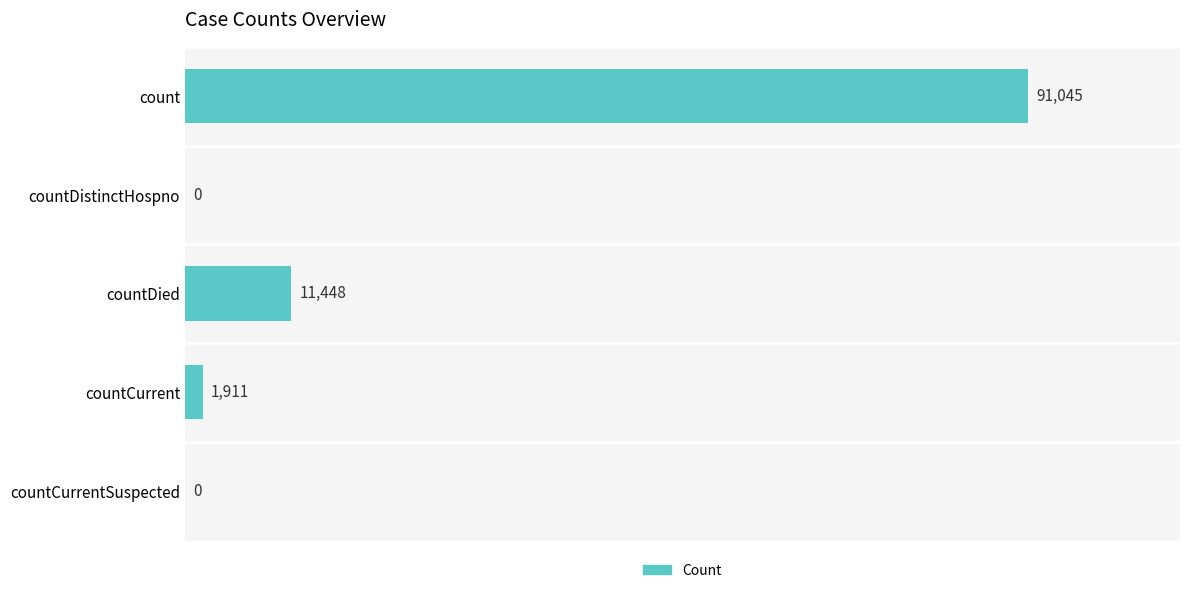

Which category has the highest value across all series?

count